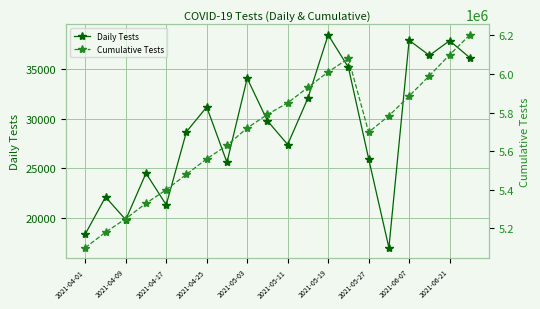

The value of Daily Tests at 2021-05-27 is 13676. True or false?

False